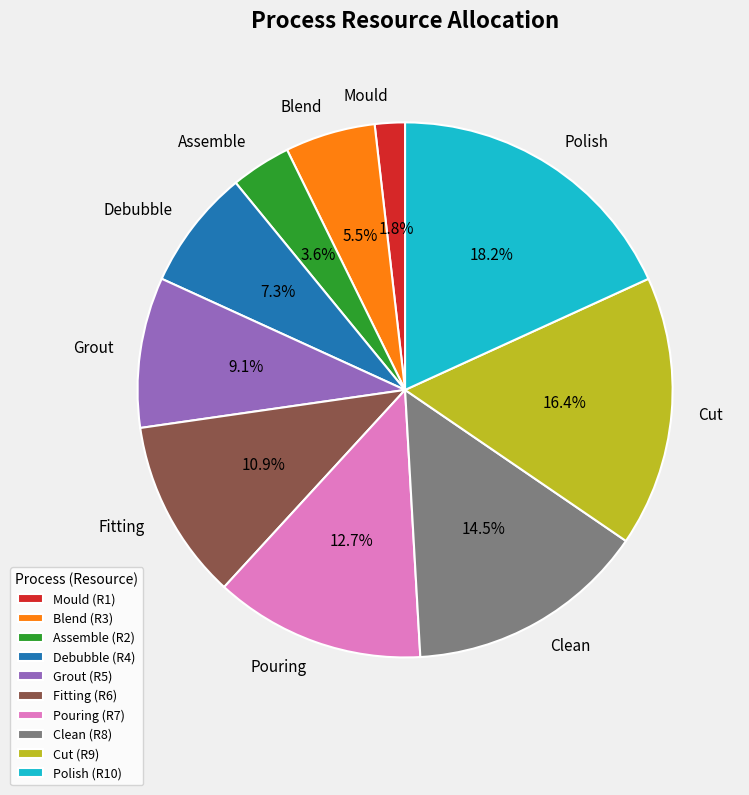

How many slices are in this pie chart?

10